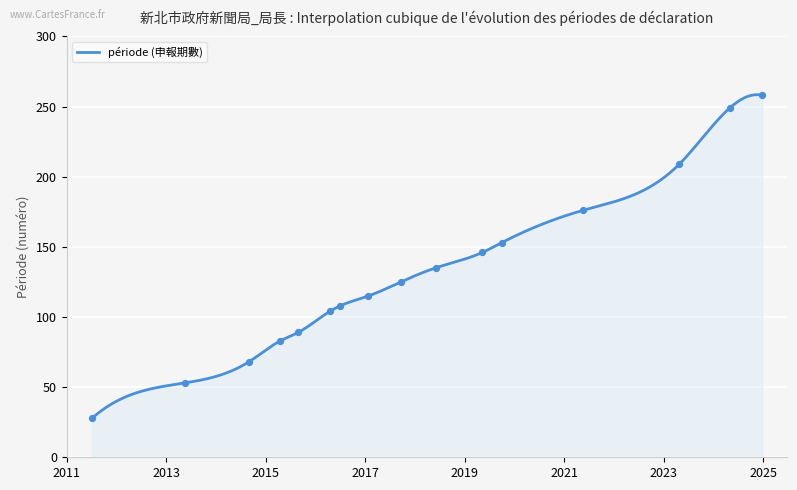

What is the change in value from 20150827 to 20190930?

+64